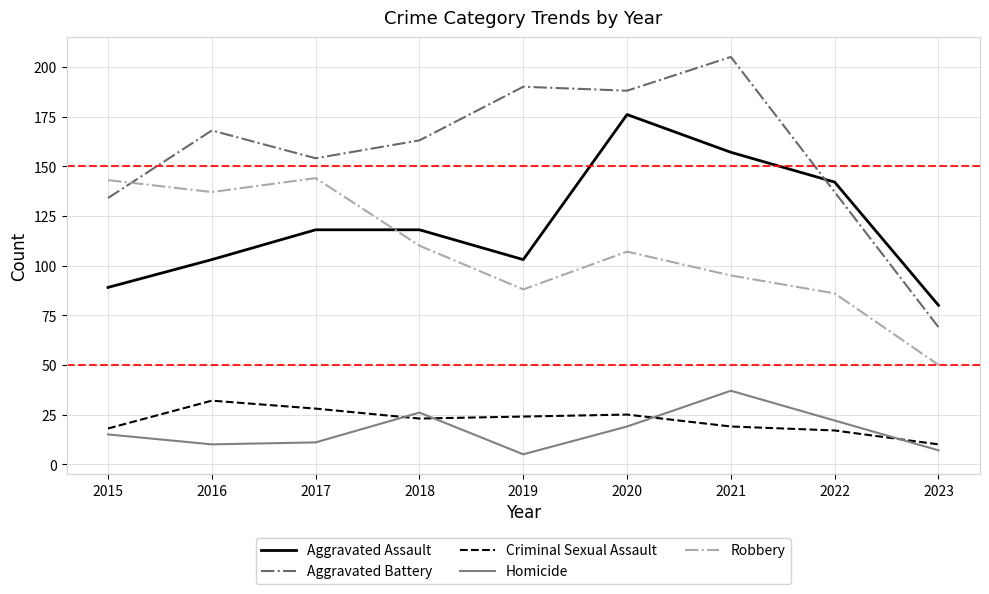

At how many categories does at least one series exceed 148?

6